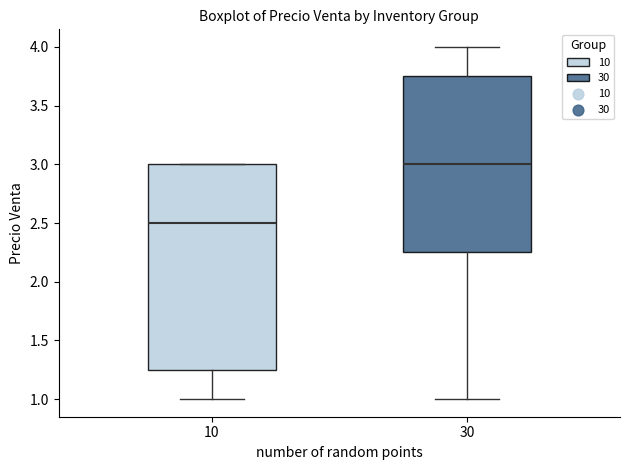

Reading left to right, read every box against the y-axis: the position of its median line, the range the box covers, and the ends of its whiskers. The values are not printed on the chart, so give them approximately, as read against the axis.

10: median 2.50, box 1.25 to 3.00, whiskers 1.00 to 3.00
30: median 3.00, box 2.25 to 3.75, whiskers 1.00 to 4.00